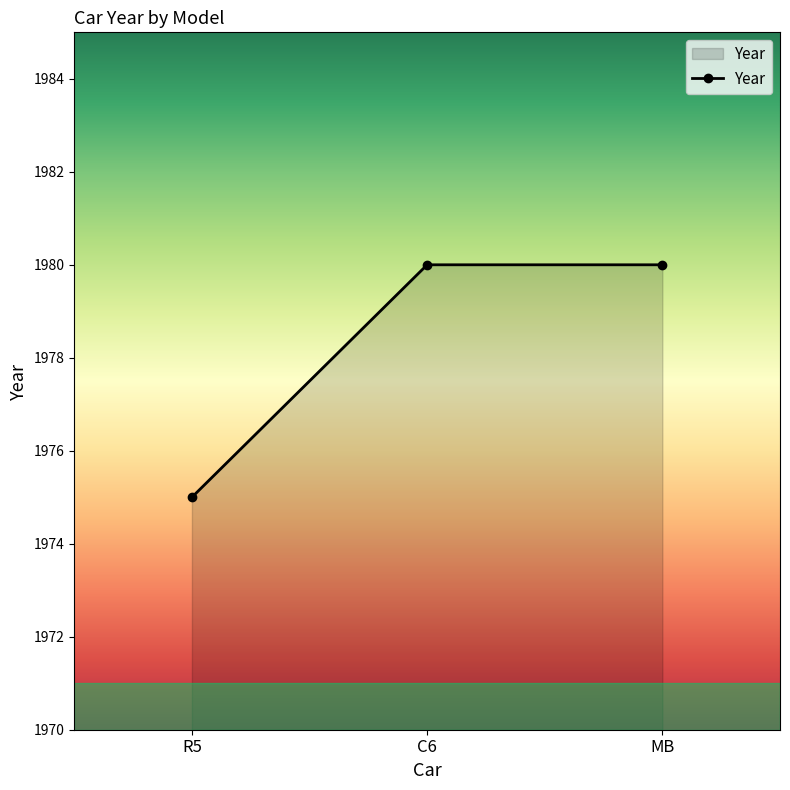

Is it true that the value at MB is 2828?

False